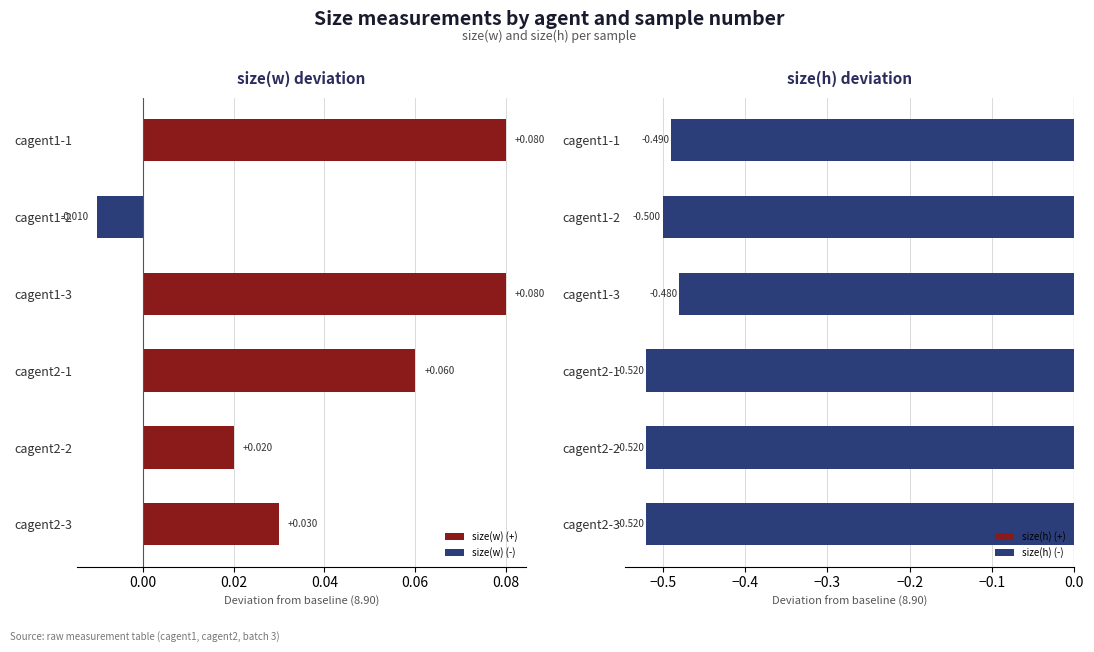

At 0.00, list the series in order from largest to smallest.

size(h) (+), size(w) (+), size(w) (-), size(h) (-)